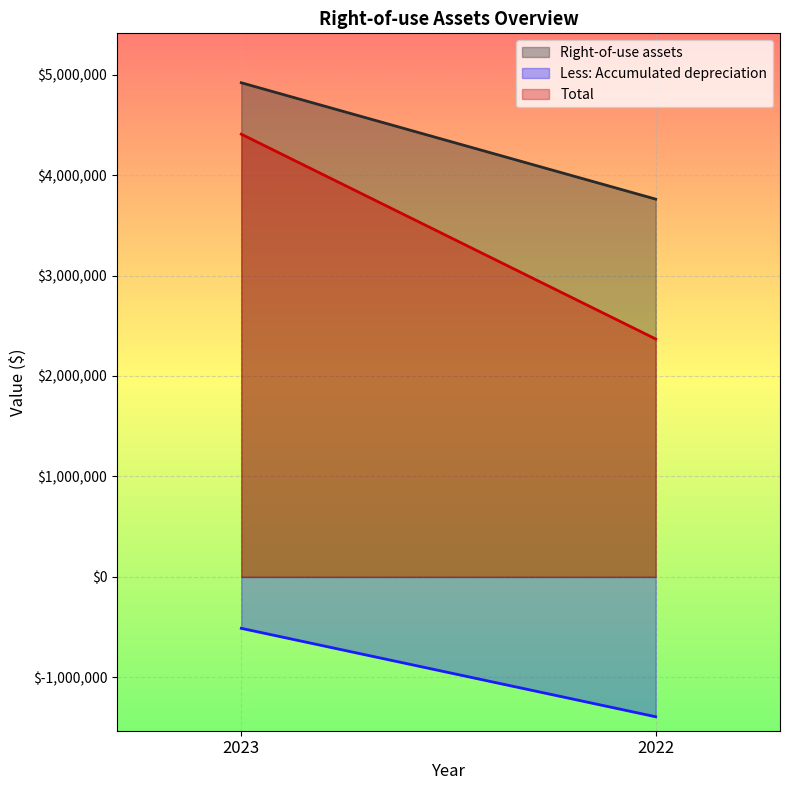

What is the difference between the Less: Accumulated depreciation values at 2022 and 2023?

880111